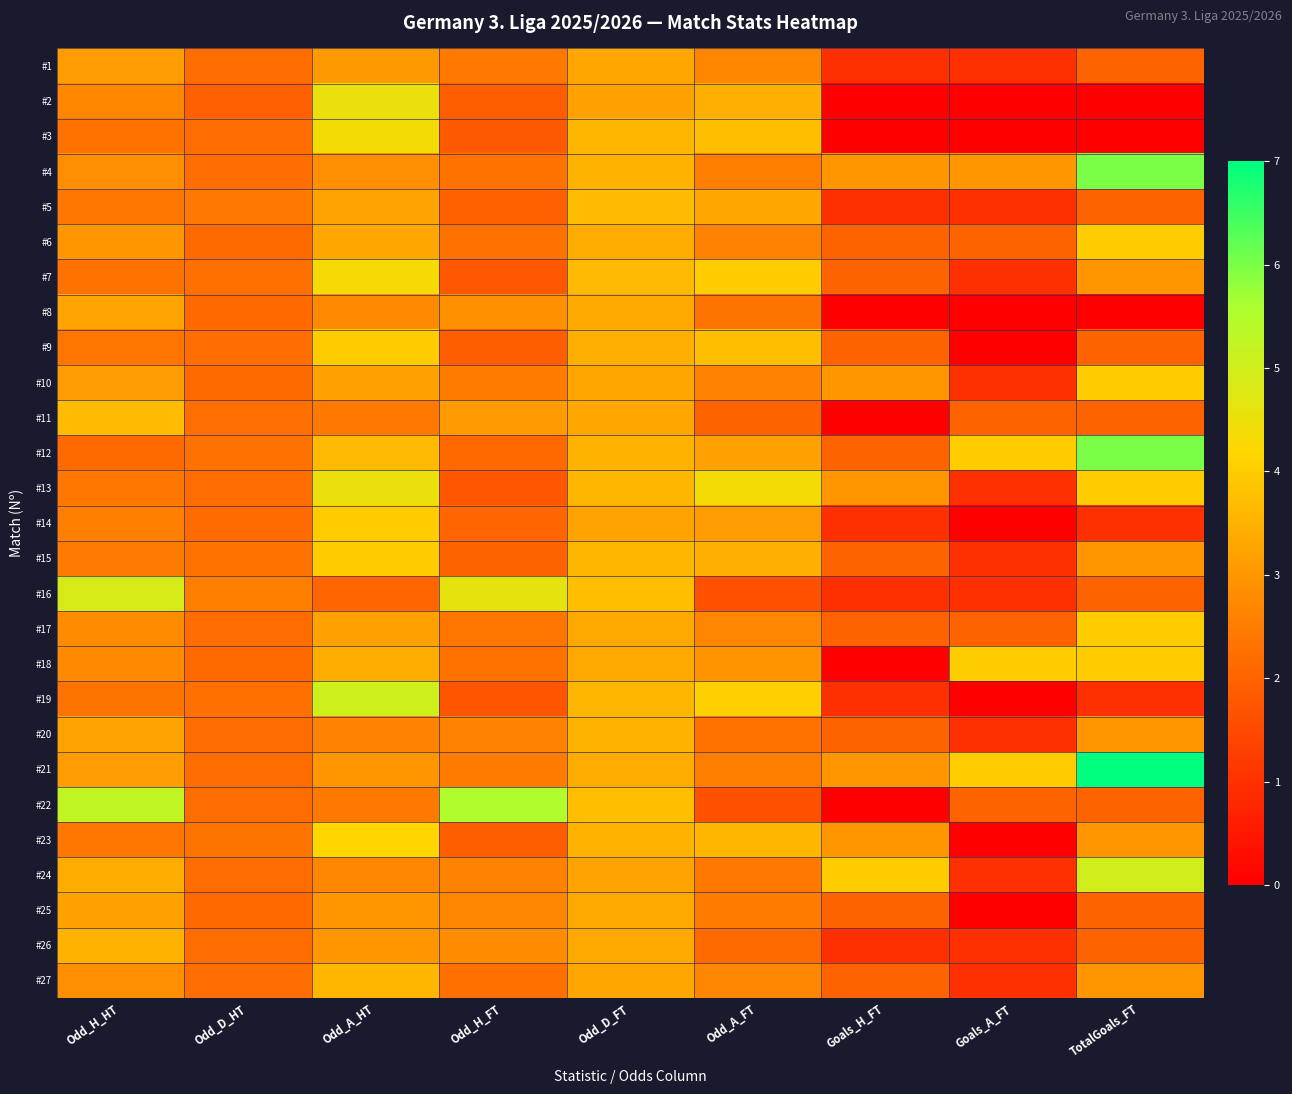

Between Odd_D_FT and Odd_A_FT, which is larger?

Odd_D_FT